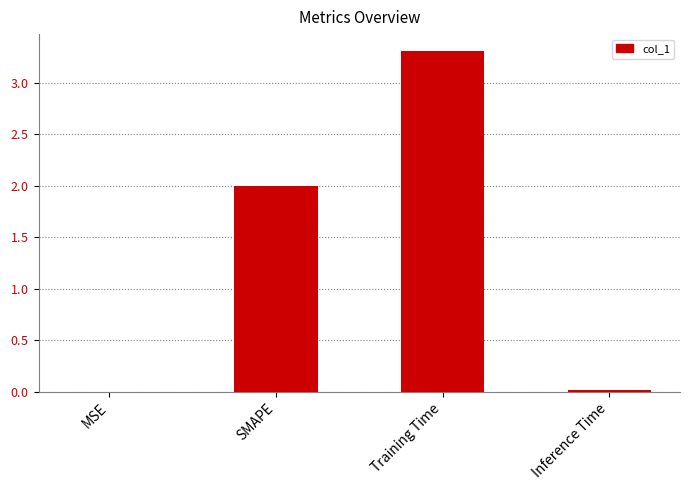

What is the sum of all values?

5.3